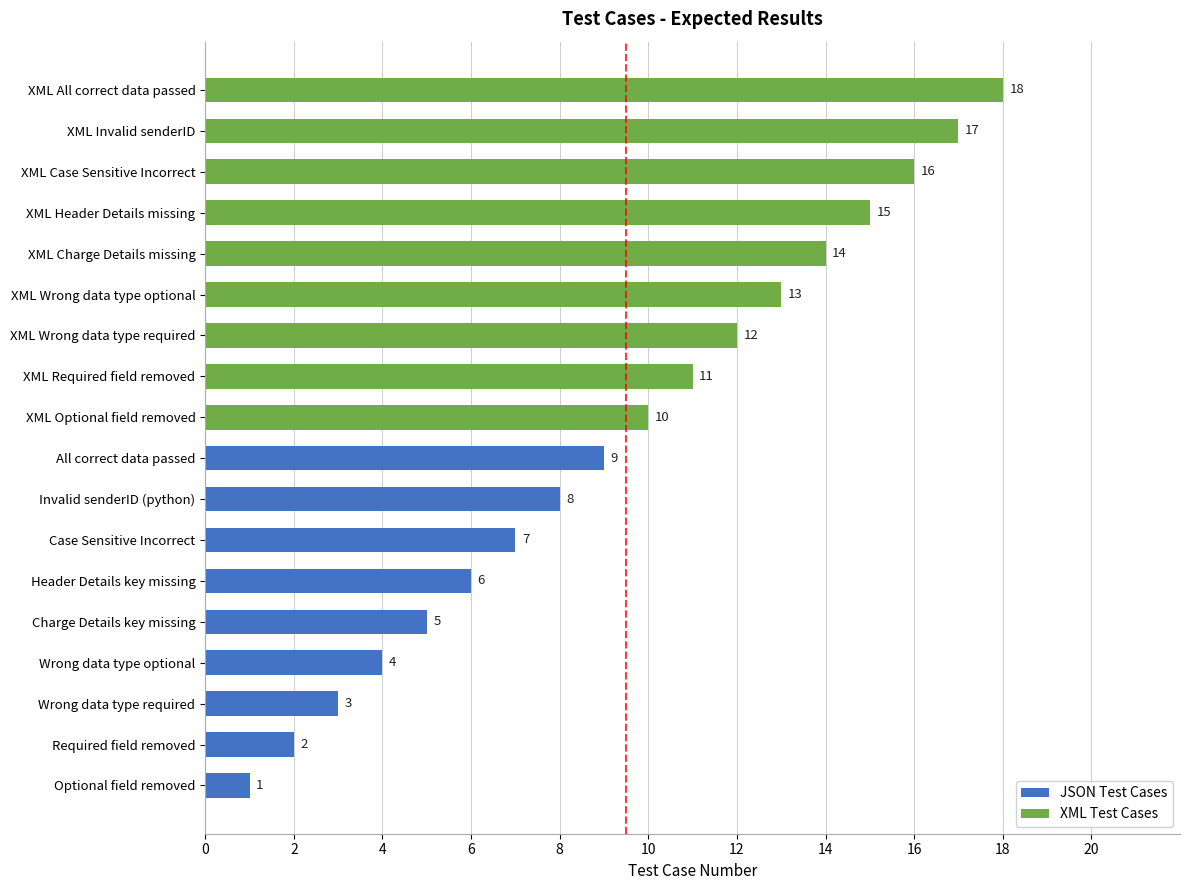

What is the lowest value of the JSON Test Cases series?

1